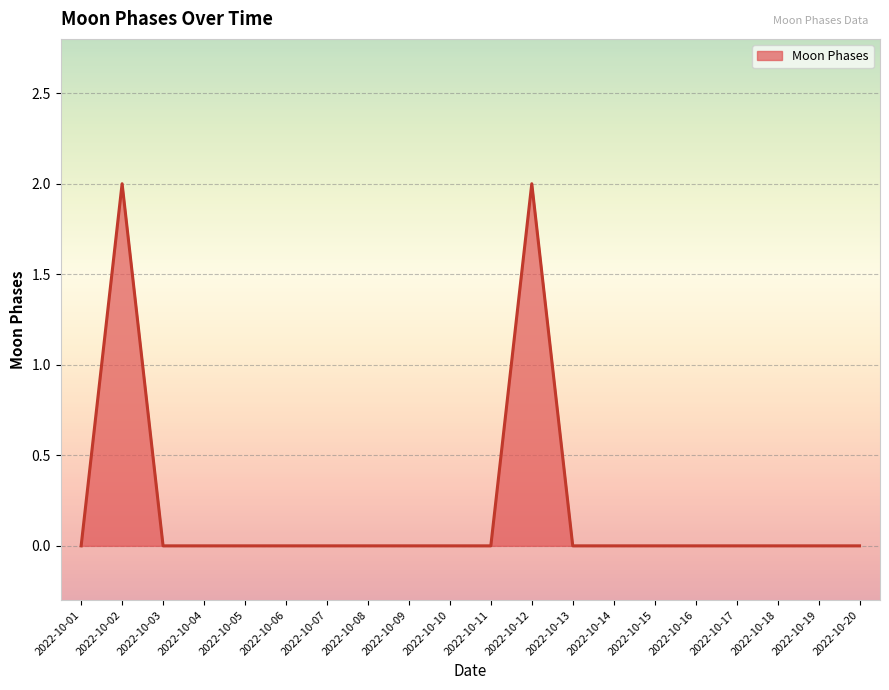

Is it true that the value at 2022-10-12 is 2?

True